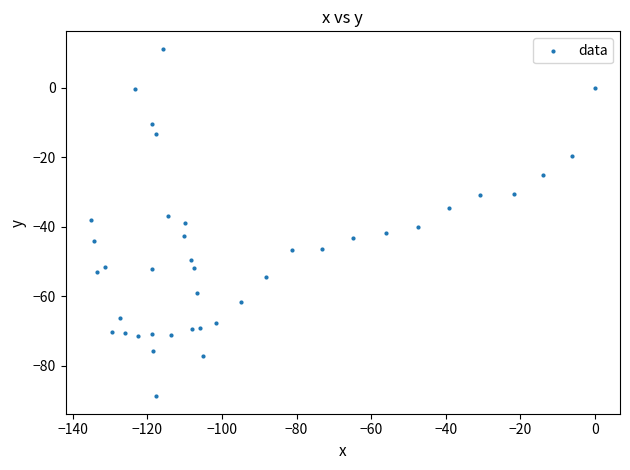

What is the range of Y values (max minus min)?

100.1